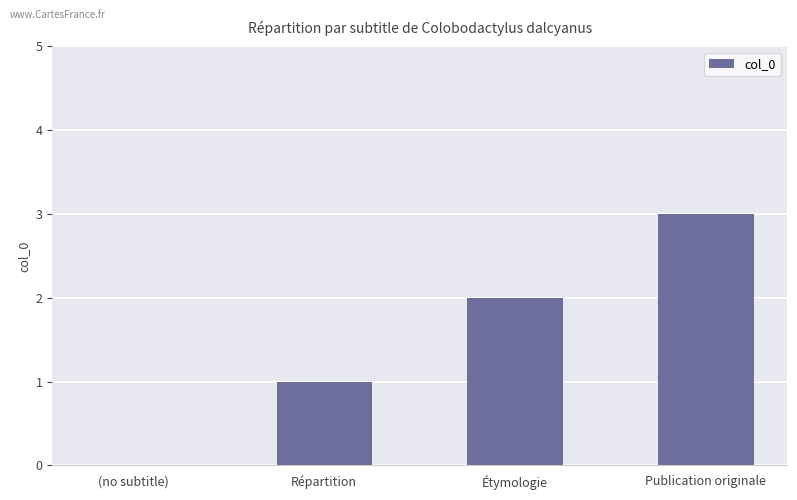

Reading left to right, what are all the values shown in this chart?

0	1	2	3